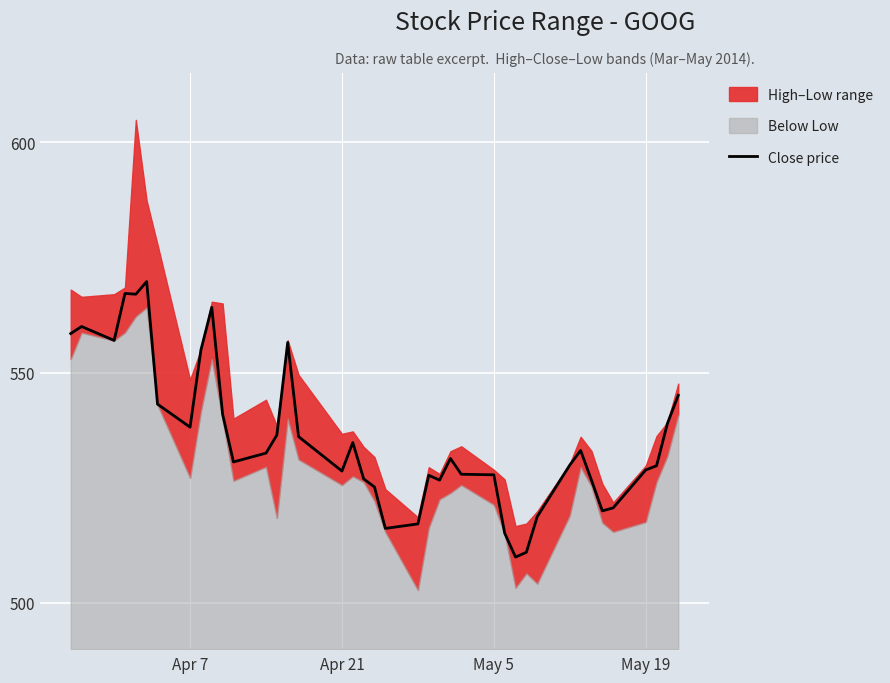

What is the lowest value of the Close price series?

510.0